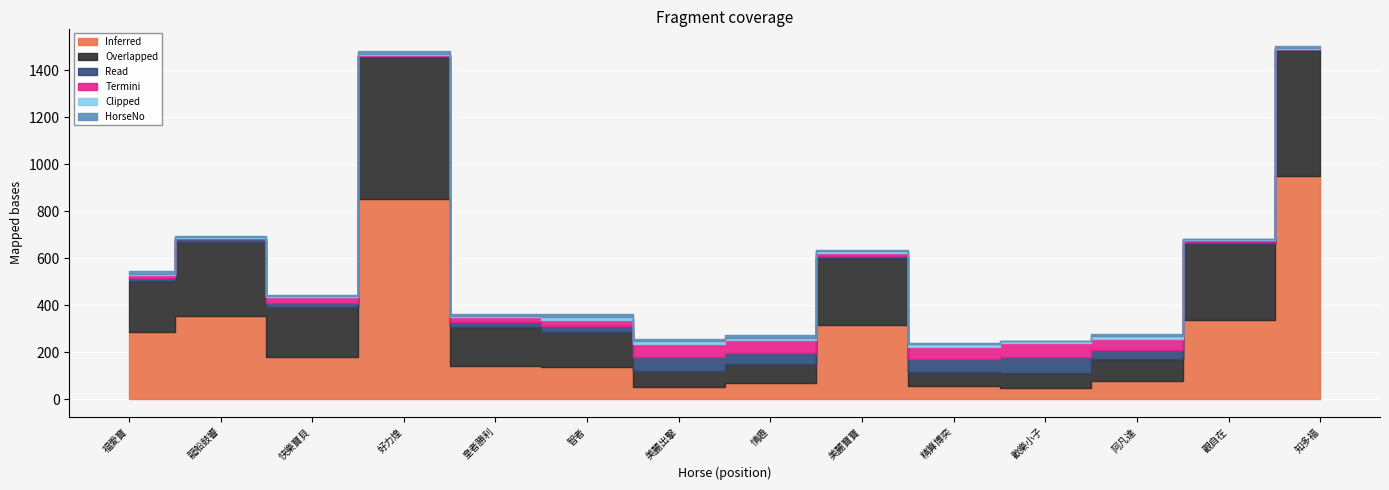

What is the difference between the second highest and minimum values in the HorseNo series?

12.0